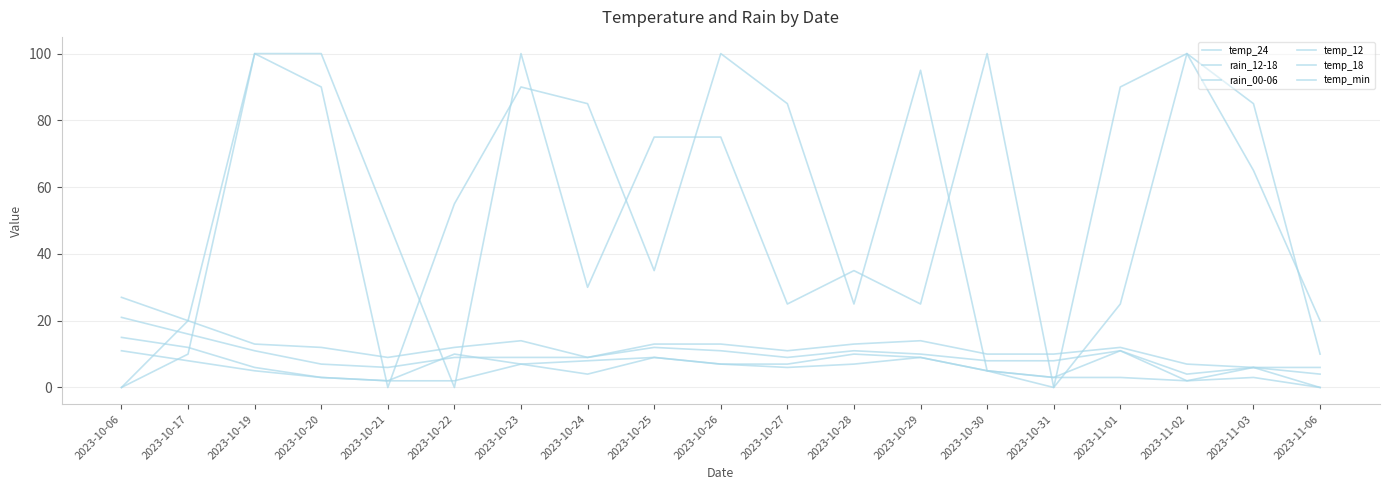

Reading left to right, extract all data points from this chart.

temp_24: 2023-10-06=15	2023-10-17=12	2023-10-19=6	2023-10-20=3	2023-10-21=2	2023-10-22=10	2023-10-23=7	2023-10-24=8	2023-10-25=9	2023-10-26=7	2023-10-27=7	2023-10-28=10	2023-10-29=9	2023-10-30=5	2023-10-31=3	2023-11-01=11	2023-11-02=2	2023-11-03=6	2023-11-06=0
rain_12-18: 2023-10-06=0	2023-10-17=20	2023-10-19=100	2023-10-20=90	2023-10-21=0	2023-10-22=55	2023-10-23=90	2023-10-24=85	2023-10-25=35	2023-10-26=100	2023-10-27=85	2023-10-28=25	2023-10-29=95	2023-10-30=5	2023-10-31=0	2023-11-01=90	2023-11-02=100	2023-11-03=85	2023-11-06=10
rain_00-06: 2023-10-06=0	2023-10-17=10	2023-10-19=100	2023-10-20=100	2023-10-21=50	2023-10-22=0	2023-10-23=100	2023-10-24=30	2023-10-25=75	2023-10-26=75	2023-10-27=25	2023-10-28=35	2023-10-29=25	2023-10-30=100	2023-10-31=0	2023-11-01=25	2023-11-02=100	2023-11-03=65	2023-11-06=20
temp_12: 2023-10-06=27	2023-10-17=20	2023-10-19=13	2023-10-20=12	2023-10-21=9	2023-10-22=12	2023-10-23=14	2023-10-24=9	2023-10-25=13	2023-10-26=13	2023-10-27=11	2023-10-28=13	2023-10-29=14	2023-10-30=10	2023-10-31=10	2023-11-01=12	2023-11-02=7	2023-11-03=6	2023-11-06=6
temp_18: 2023-10-06=21	2023-10-17=16	2023-10-19=11	2023-10-20=7	2023-10-21=6	2023-10-22=9	2023-10-23=9	2023-10-24=9	2023-10-25=12	2023-10-26=11	2023-10-27=9	2023-10-28=11	2023-10-29=10	2023-10-30=8	2023-10-31=8	2023-11-01=11	2023-11-02=4	2023-11-03=6	2023-11-06=4
temp_min: 2023-10-06=11	2023-10-17=8	2023-10-19=5	2023-10-20=3	2023-10-21=2	2023-10-22=2	2023-10-23=7	2023-10-24=4	2023-10-25=9	2023-10-26=7	2023-10-27=6	2023-10-28=7	2023-10-29=9	2023-10-30=5	2023-10-31=3	2023-11-01=3	2023-11-02=2	2023-11-03=3	2023-11-06=0